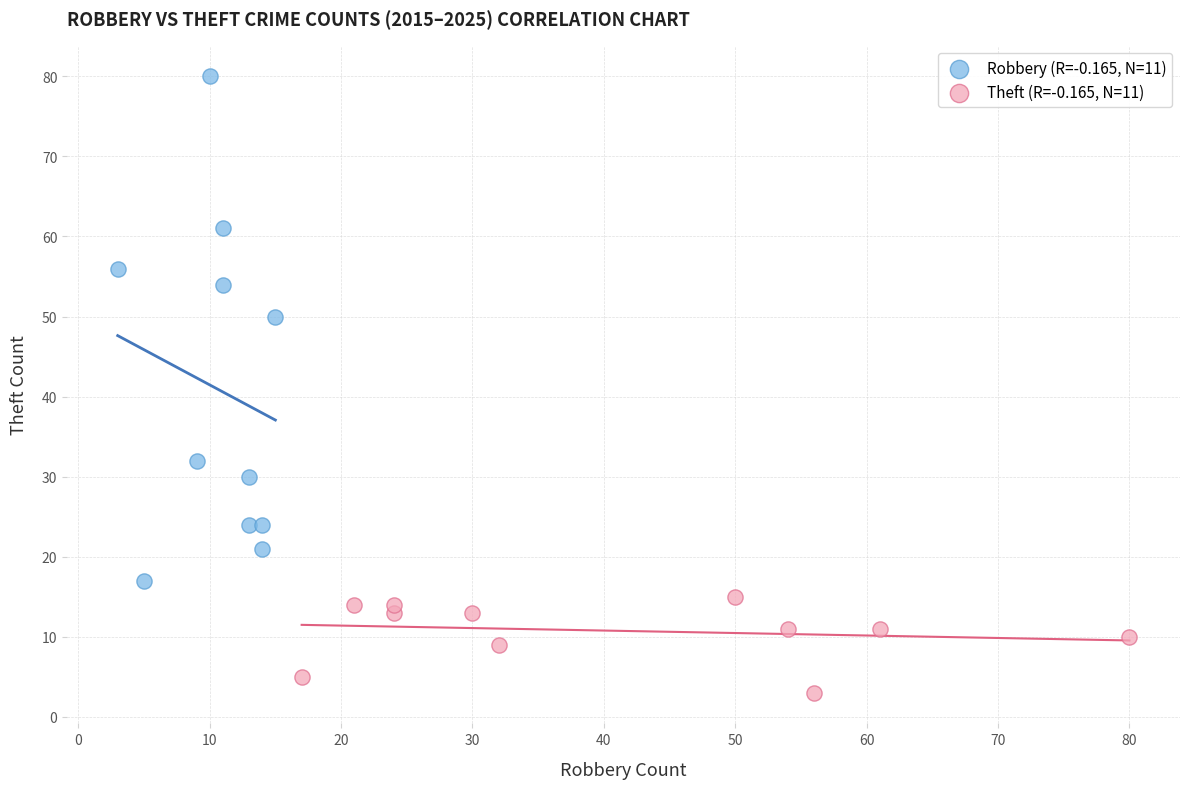

Which series contains the highest Y value?

Robbery (R=-0.165, N=11)